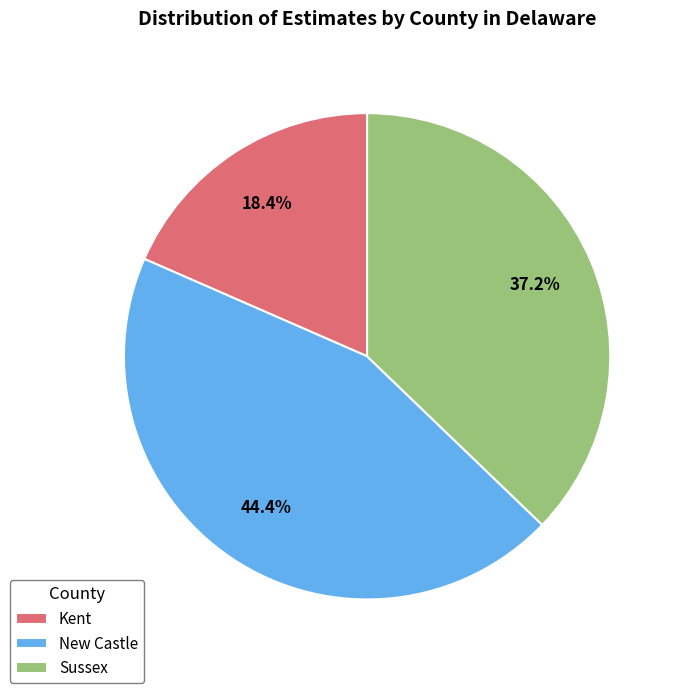

Is it true that New Castle is 51% of the pie?

False